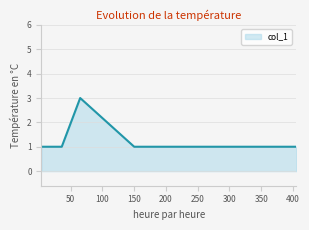

What is the greatest value displayed?

3